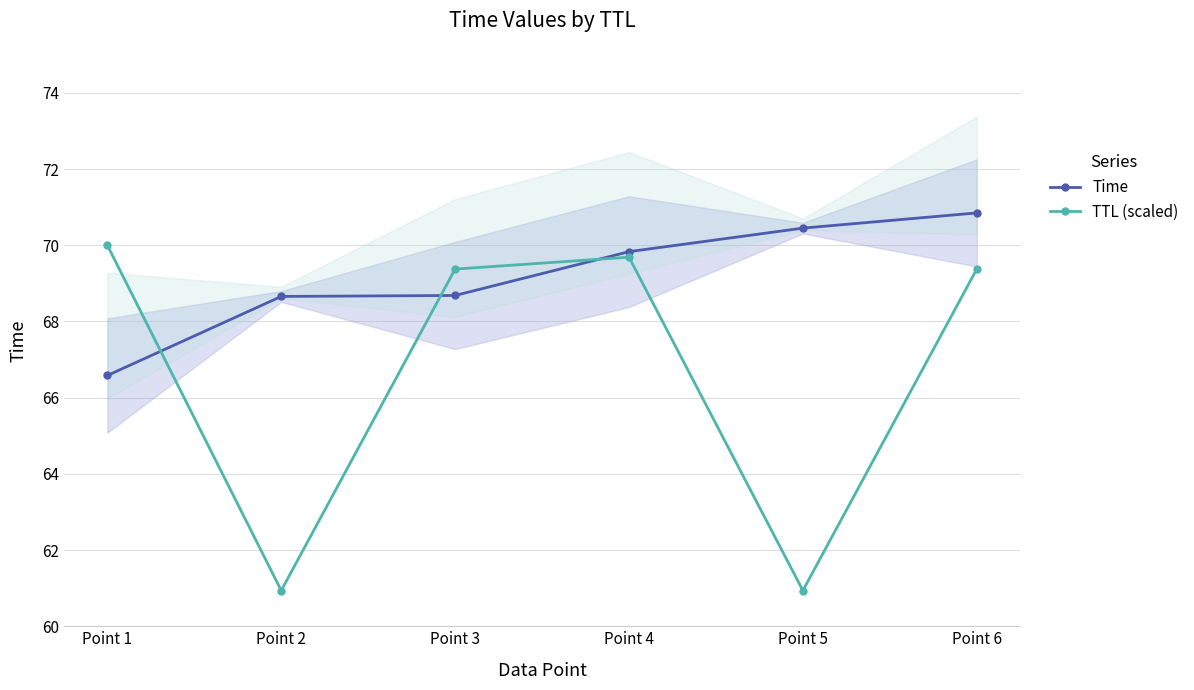

How many data points does each series have?

6